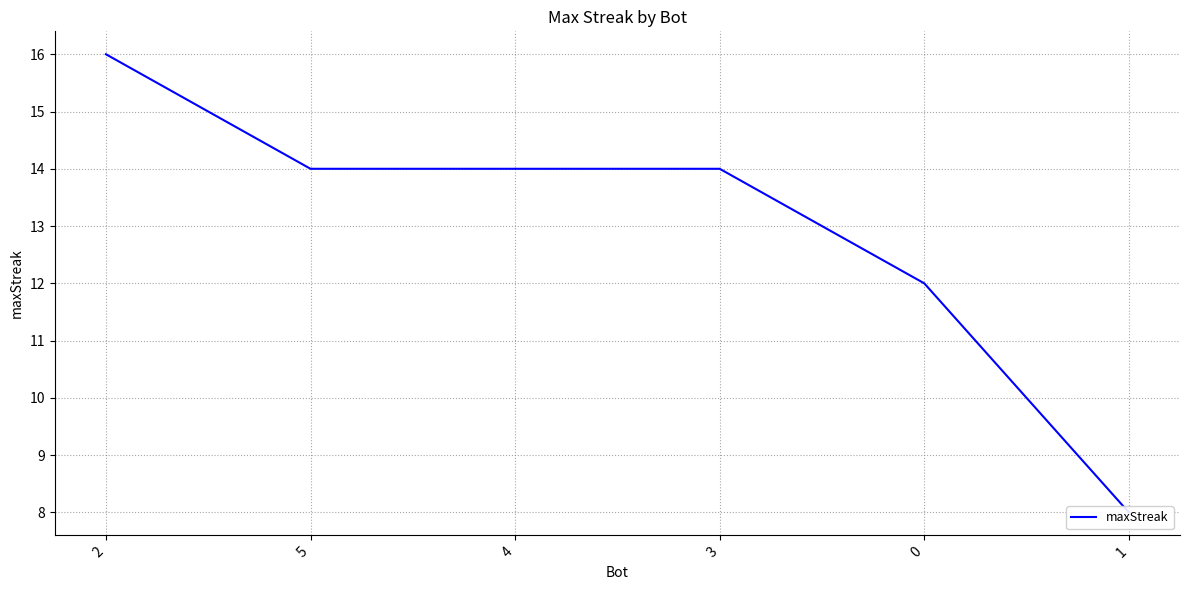

What position from the left is 5?

2